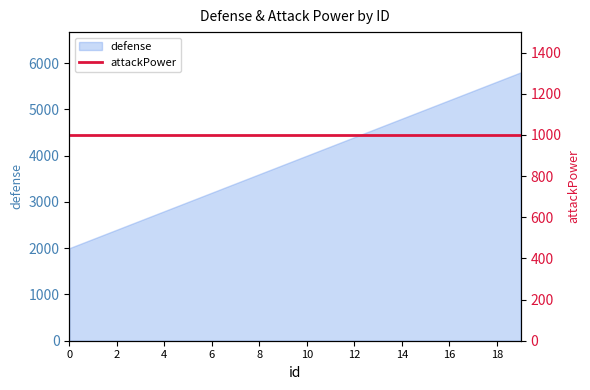

At which label is the value closest to 3900?

9